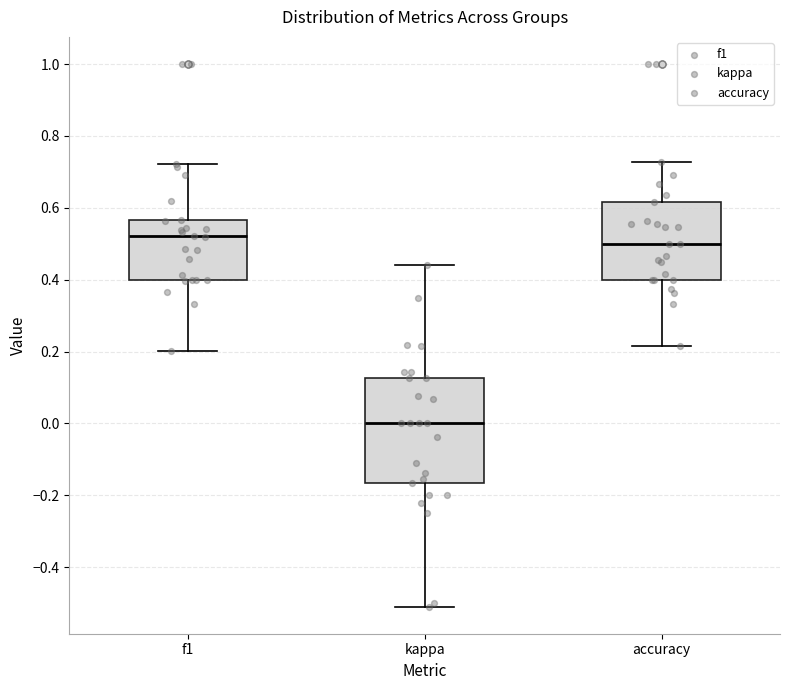

Which box has the lowest median line?

kappa